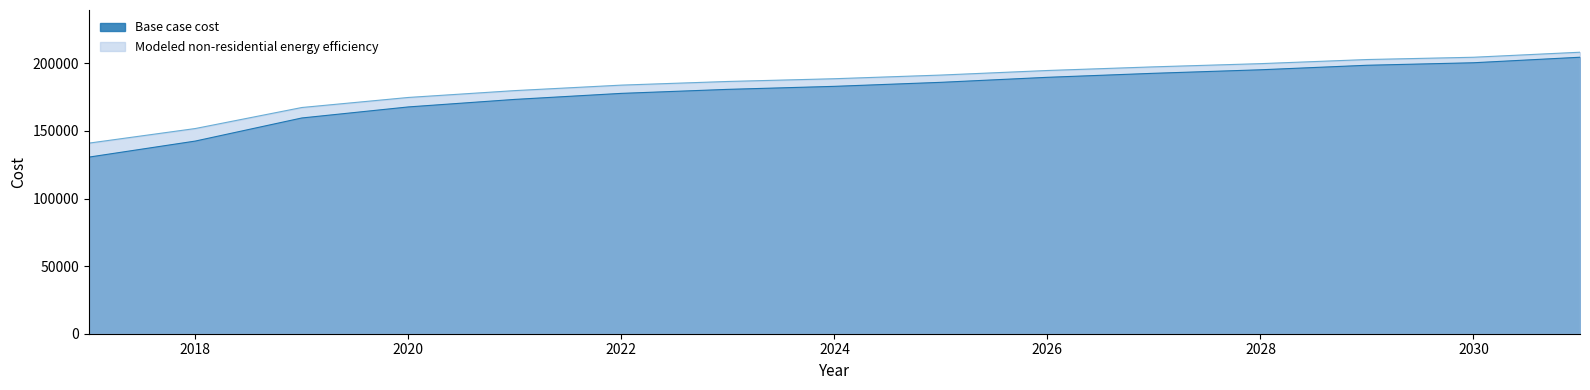

True or false: Base case cost and Modeled non-residential energy efficiency cross at least once.

False